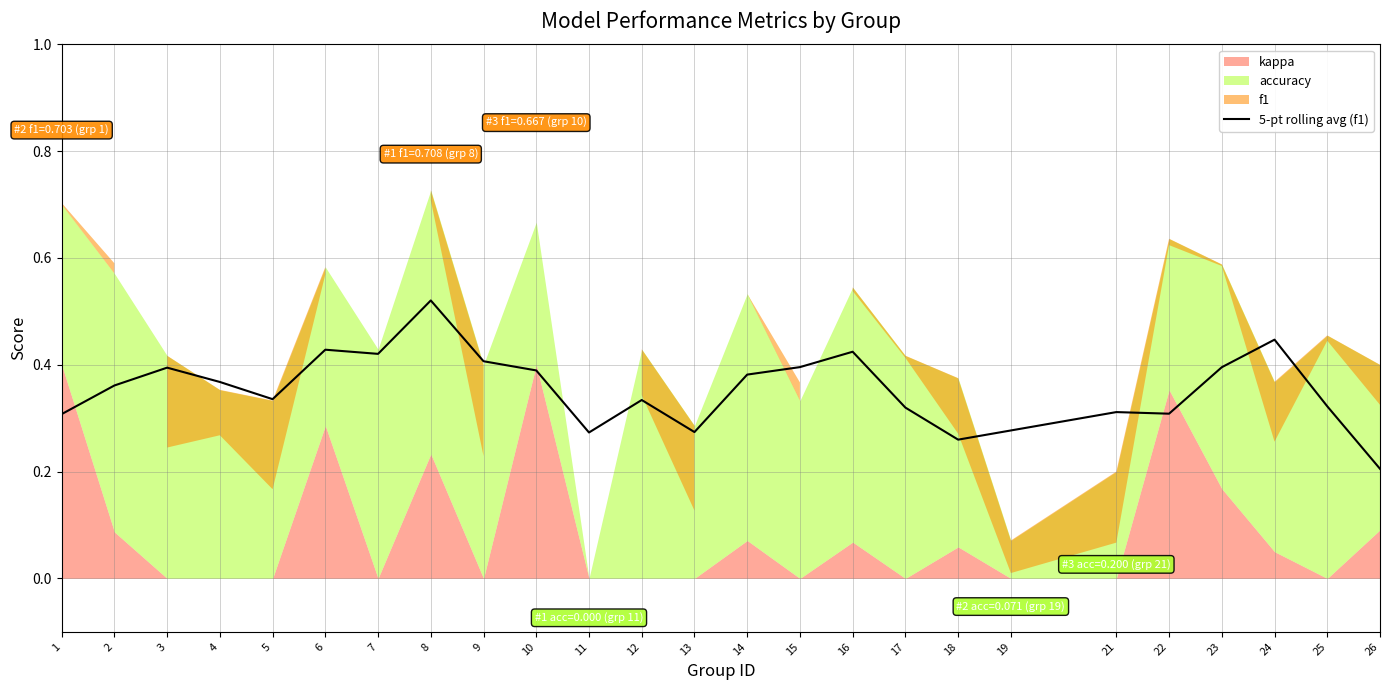

What is the difference between the maximum and second lowest values?

0.3